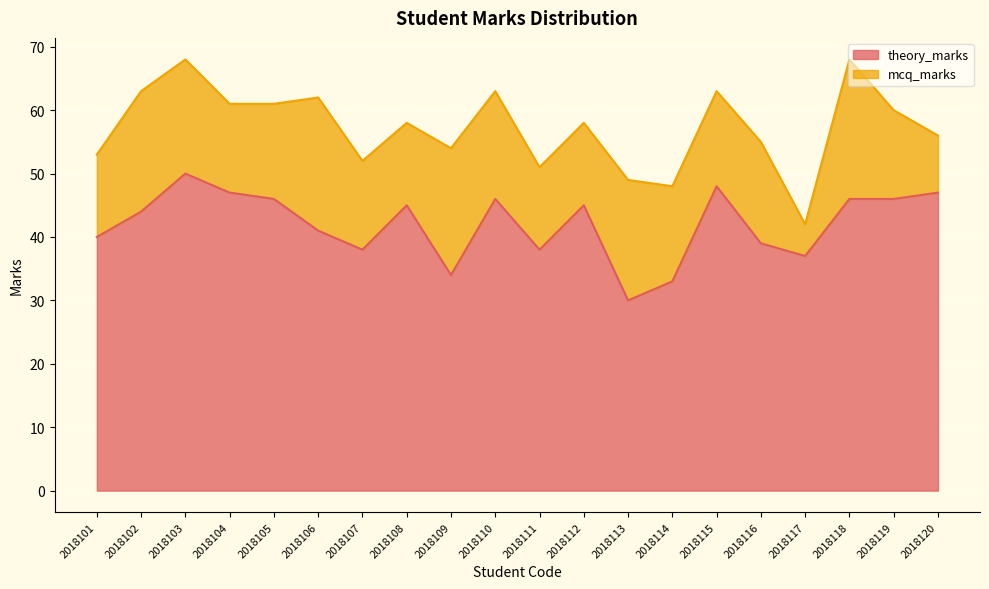

At which category does the chart reach its minimum across all series?

2018113